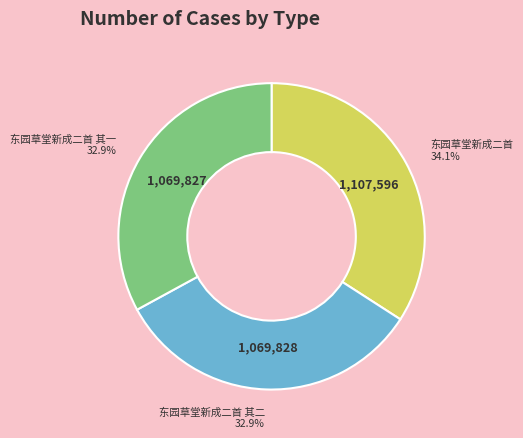

How many segments does this pie chart have?

3